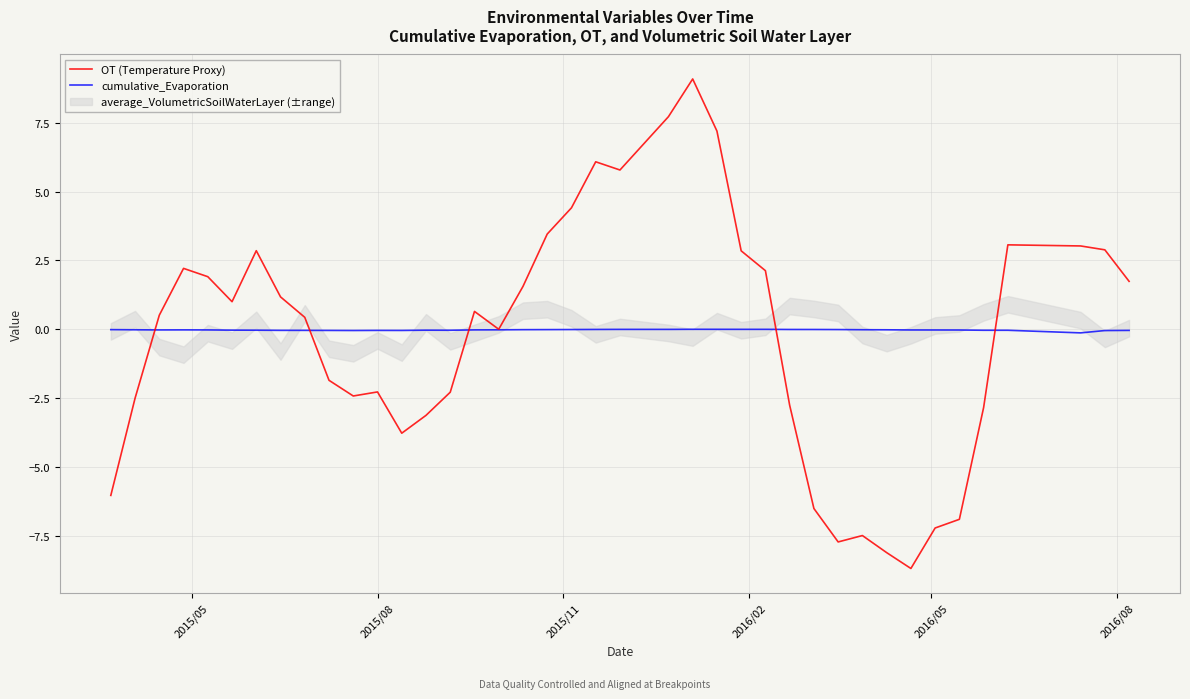

What is the lowest value of the OT (Temperature Proxy) series?

-8.7